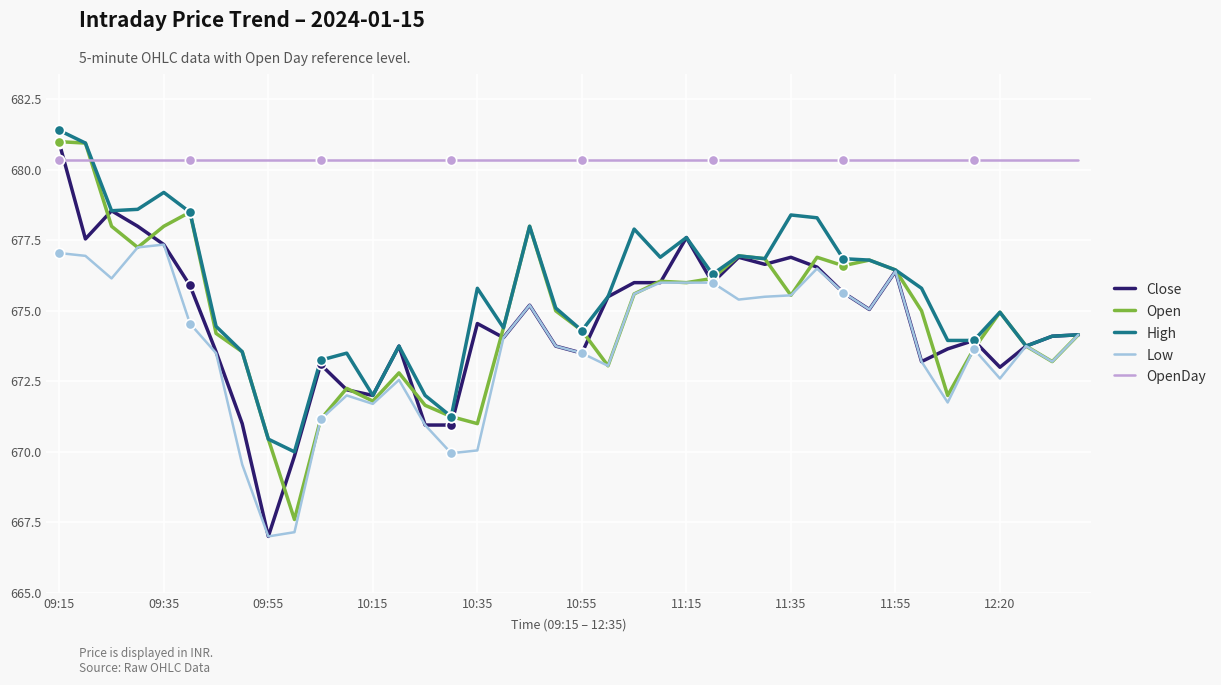

Which series has the largest total across all categories?

OpenDay